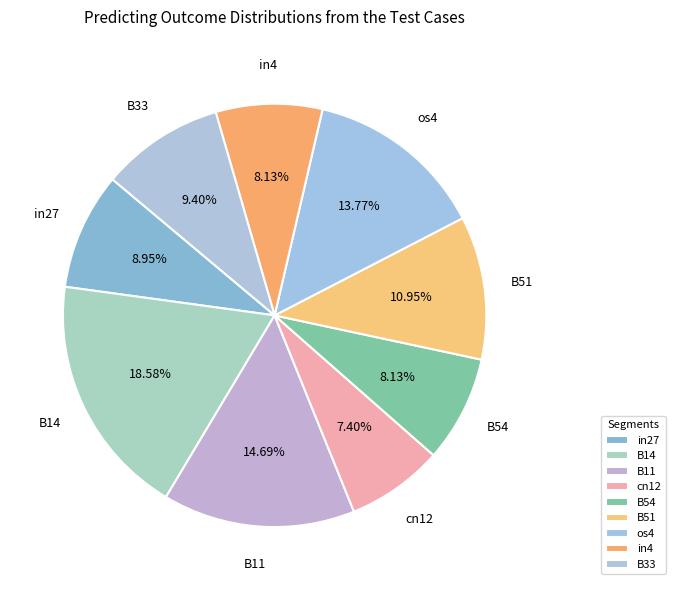

Count the number of slices in the pie.

9